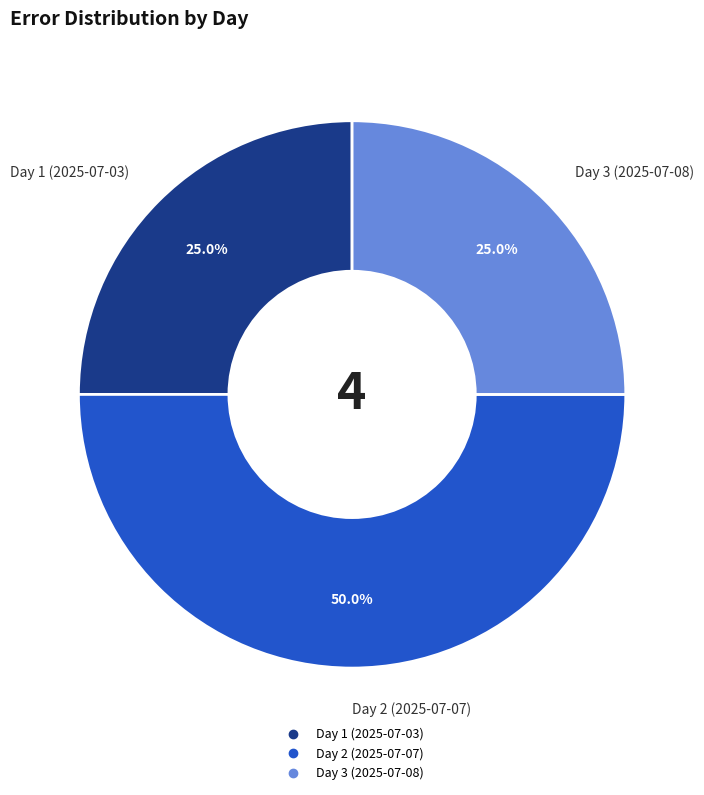

True or false: Day 3 (2025-07-08) accounts for 25% of the total.

True